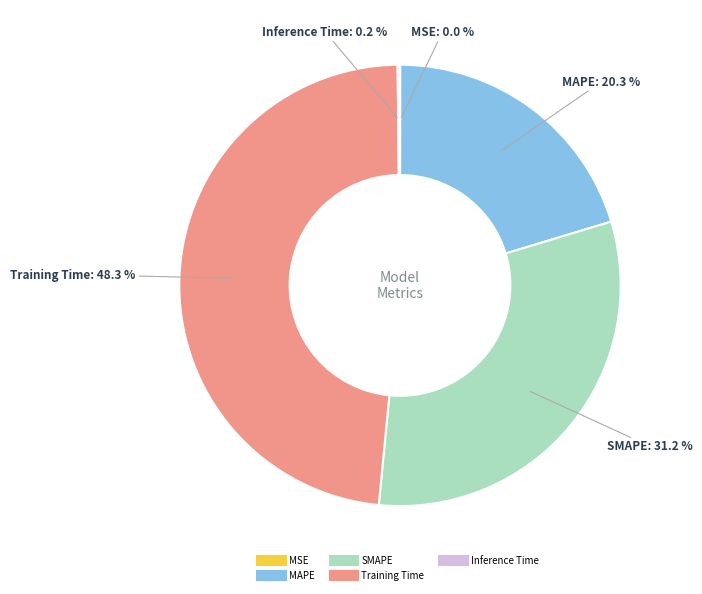

Which slice is the largest?

Training Time